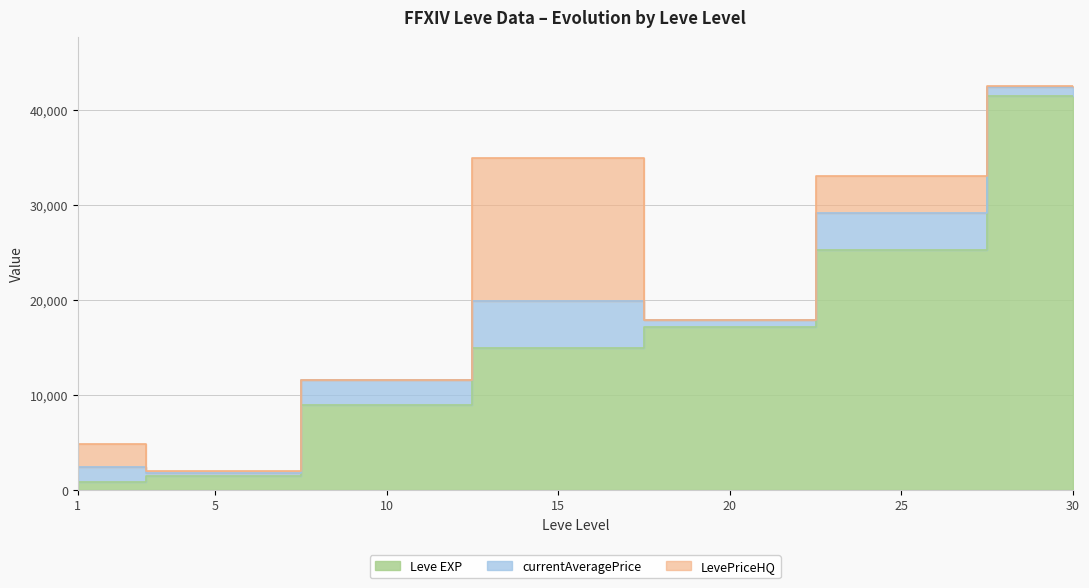

What is the total value across all series at 15?

34920